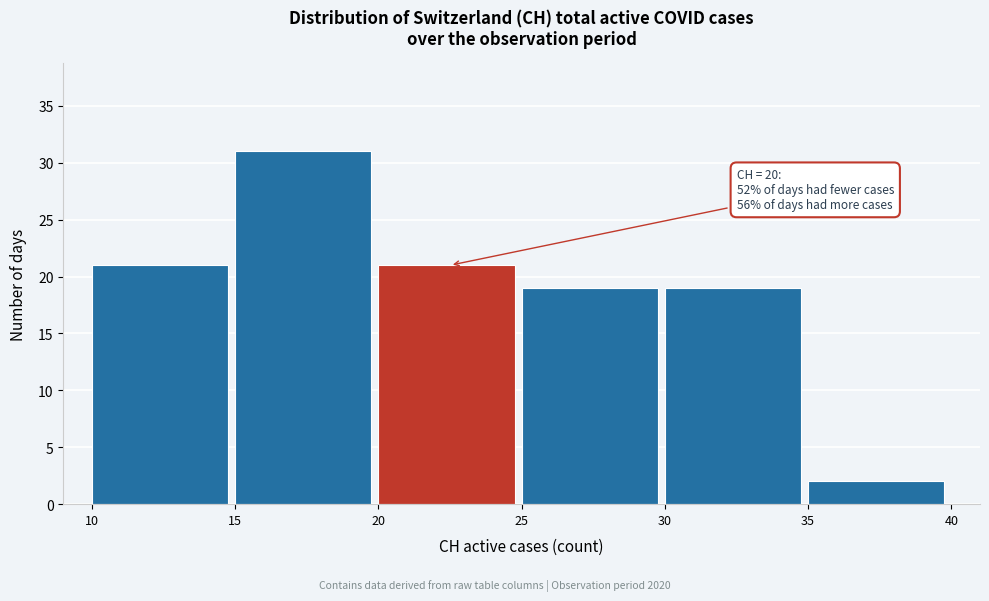

Over which range of the x-axis is the bar tallest?

15 to 20